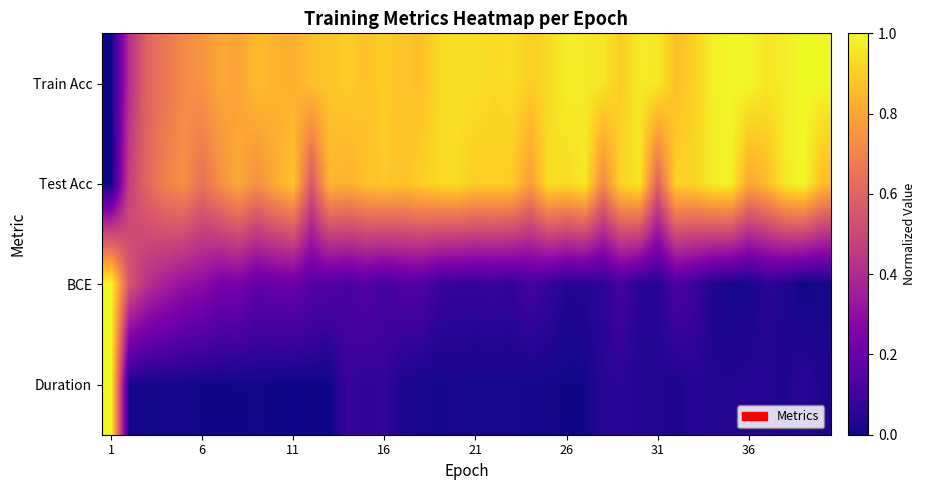

At which category is the sum across all series the highest?

38